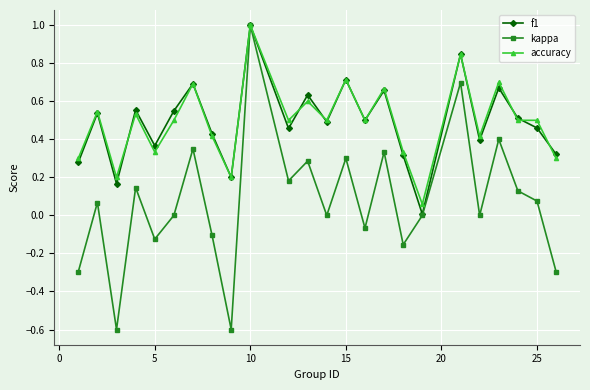

At how many categories does at least one series exceed 0?

24